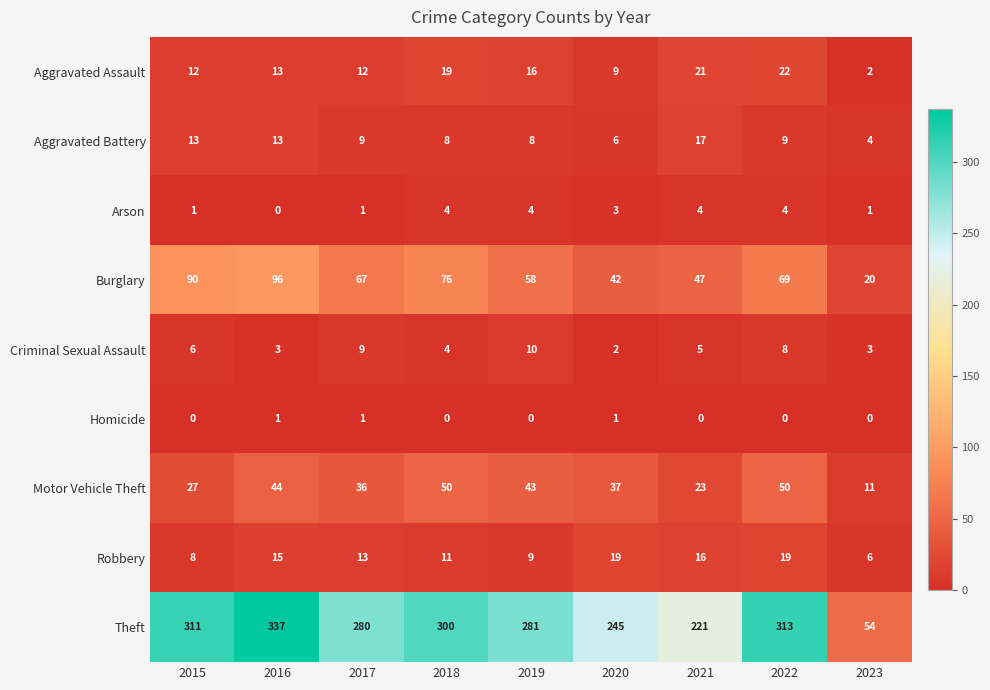

How many data points does each series have?

9